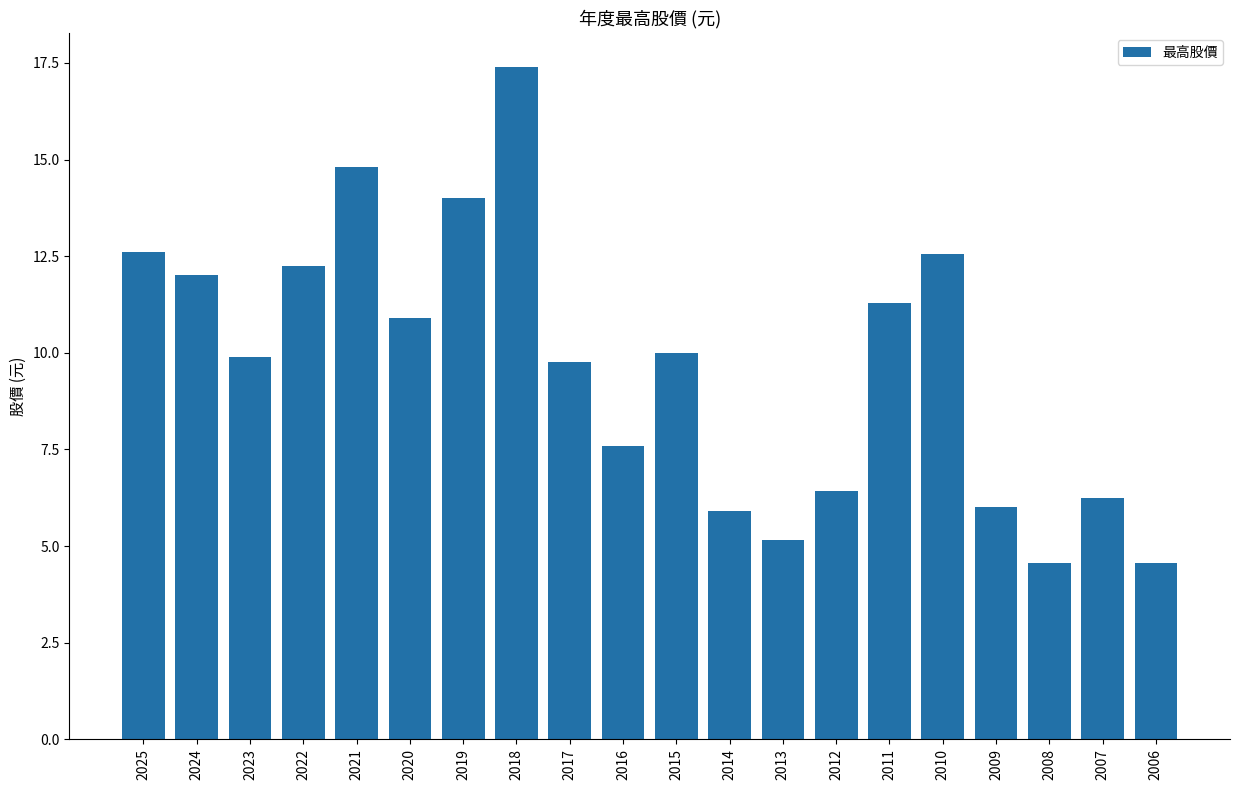

How many series are shown in this chart?

1